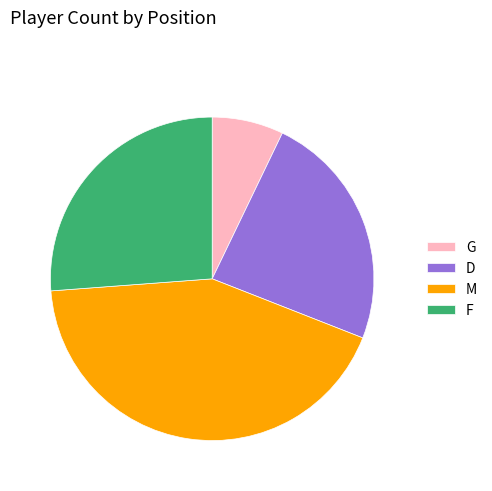

How many segments does this pie chart have?

4